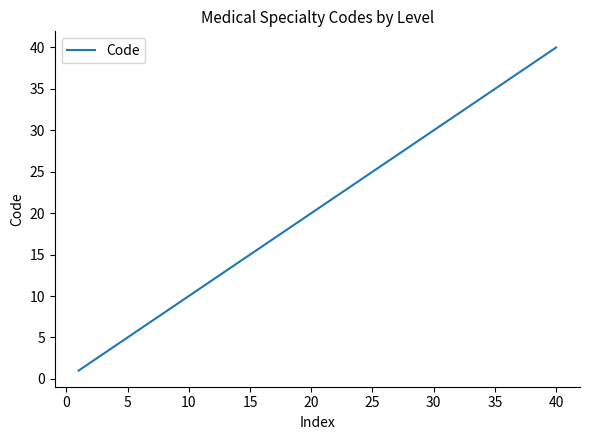

What is the greatest value displayed?

40